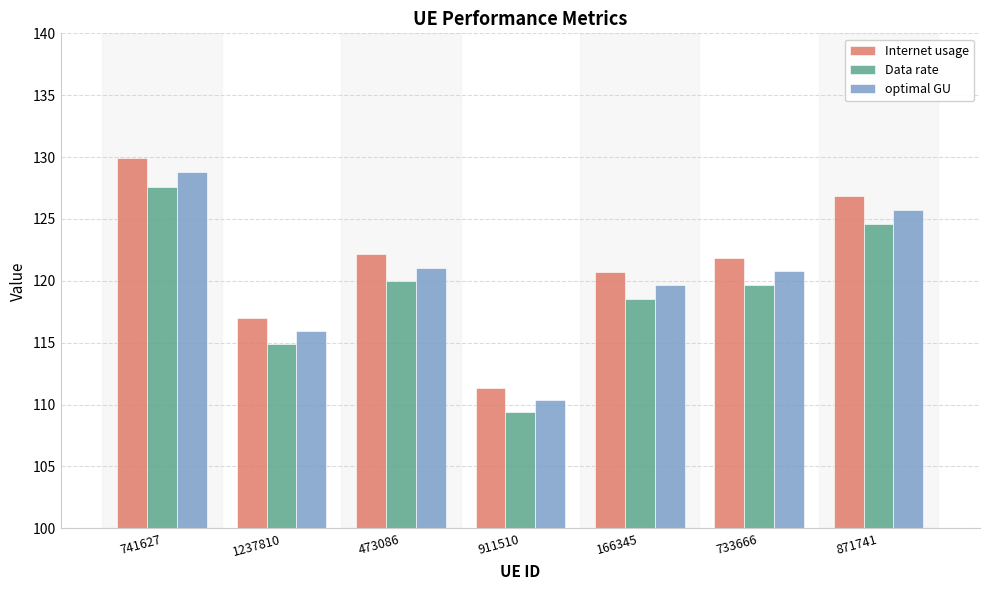

What is the difference between the highest and lowest values at 166345?

2.2